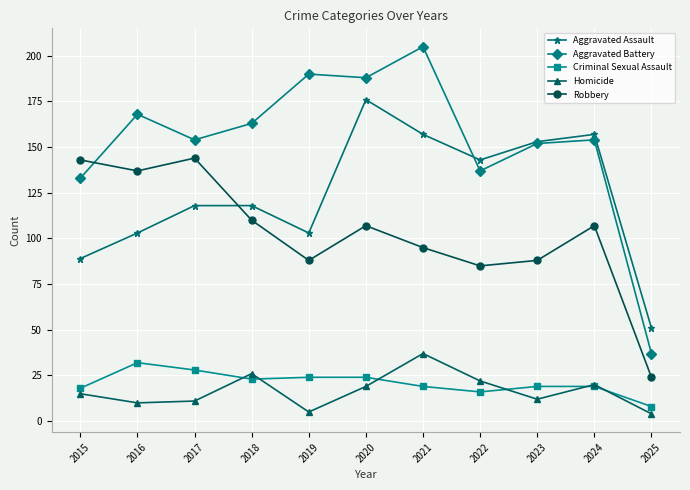

Which series has the largest total across all categories?

Aggravated Battery